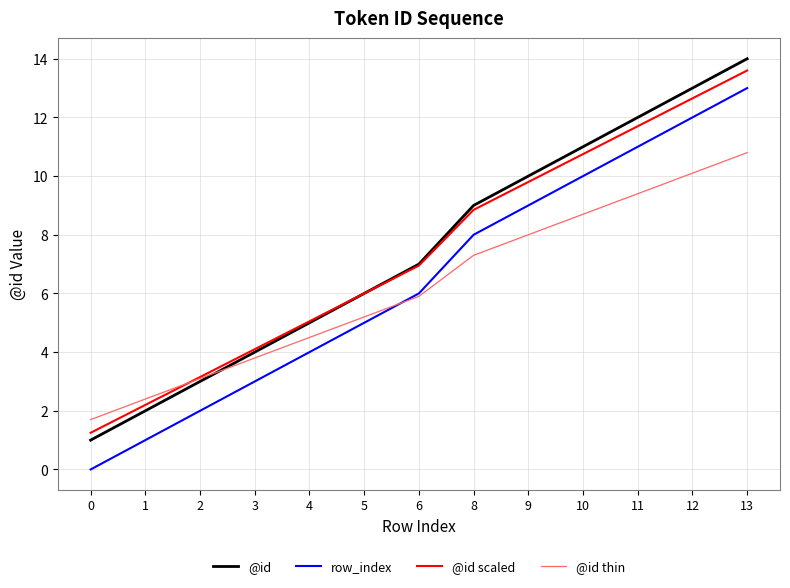

List the labels in order of row_index value, largest first.

13, 12, 11, 10, 9, 8, 6, 5, 4, 3, 2, 1, 0